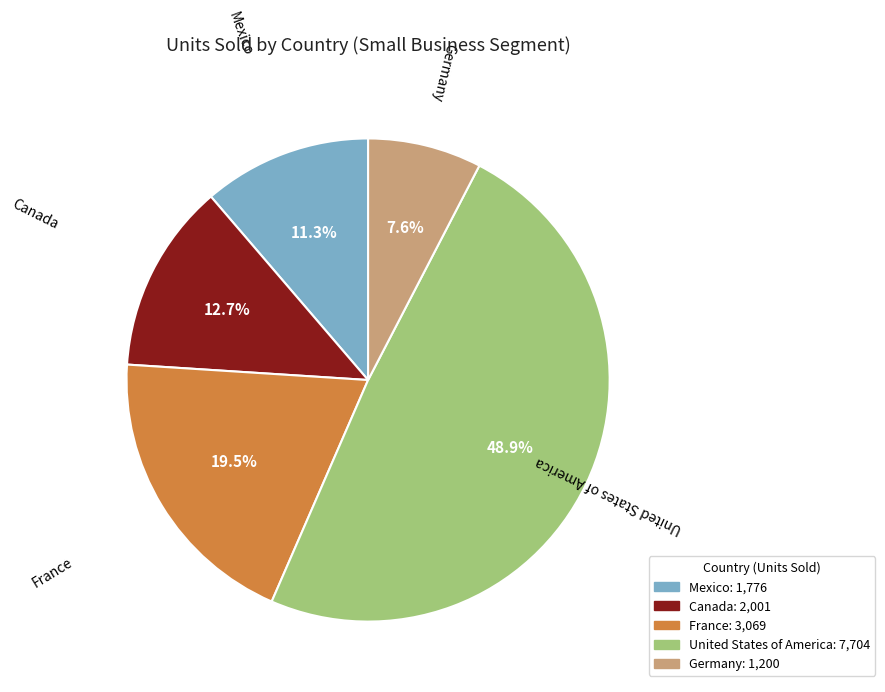

Does any single category account for the majority?

No